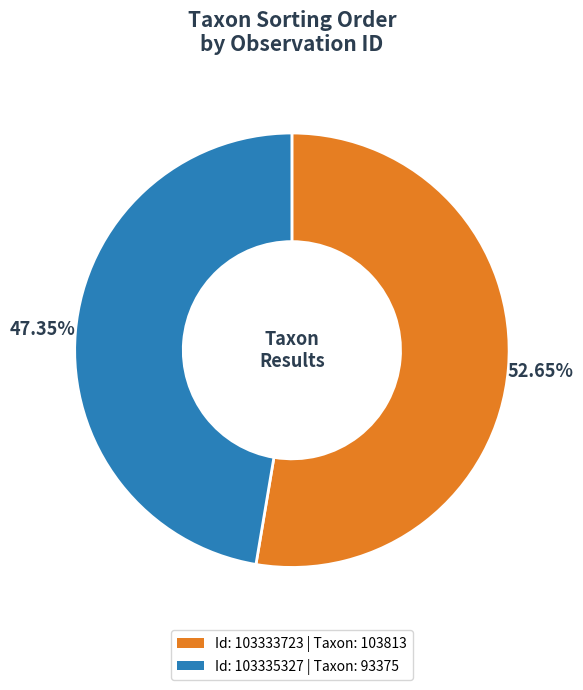

Is there a majority slice in this chart?

Yes